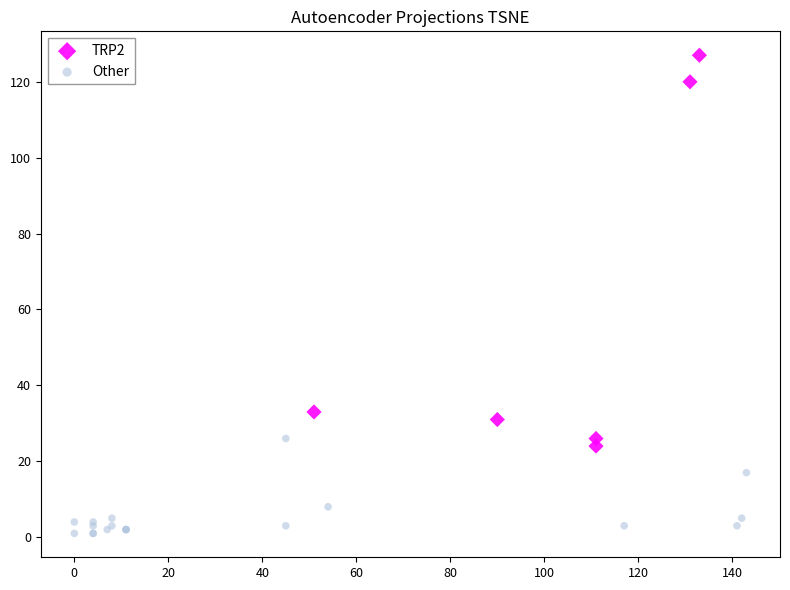

Which series has the widest spread of Y values?

TRP2